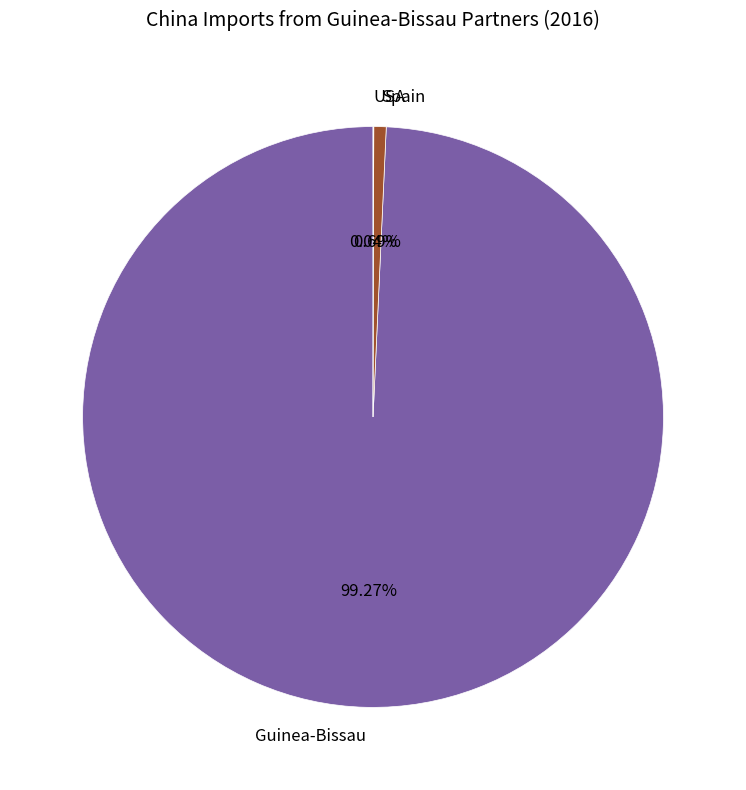

What is the largest slice in the pie chart?

Guinea-Bissau